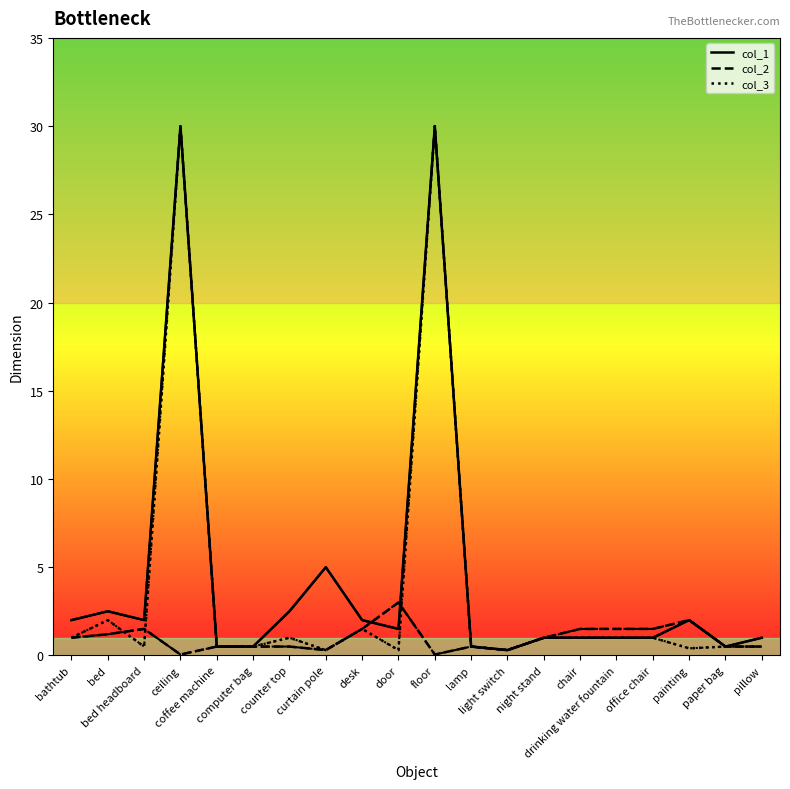

What is the label of the 9th point from the left?

desk